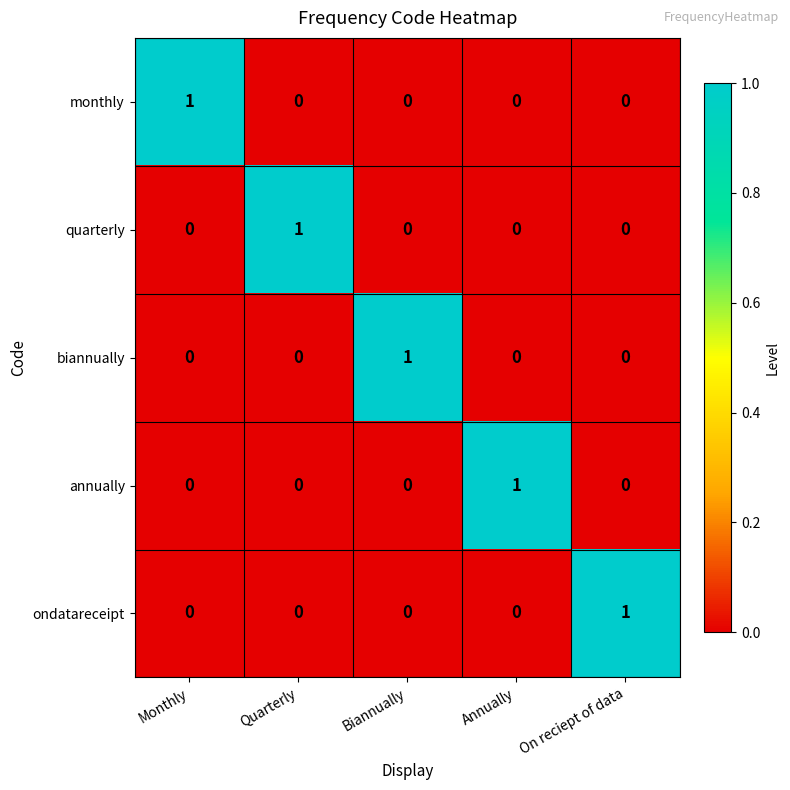

Count the ondatareceipt values in the range 0 to 1.

5